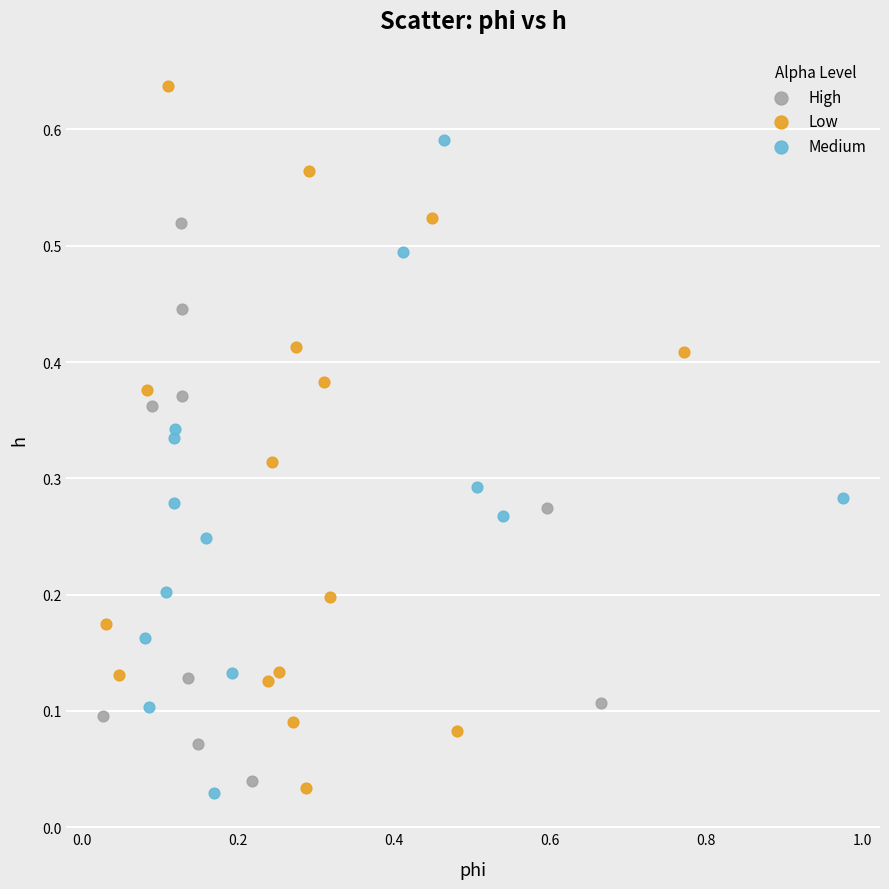

Which series contains the highest Y value?

Low